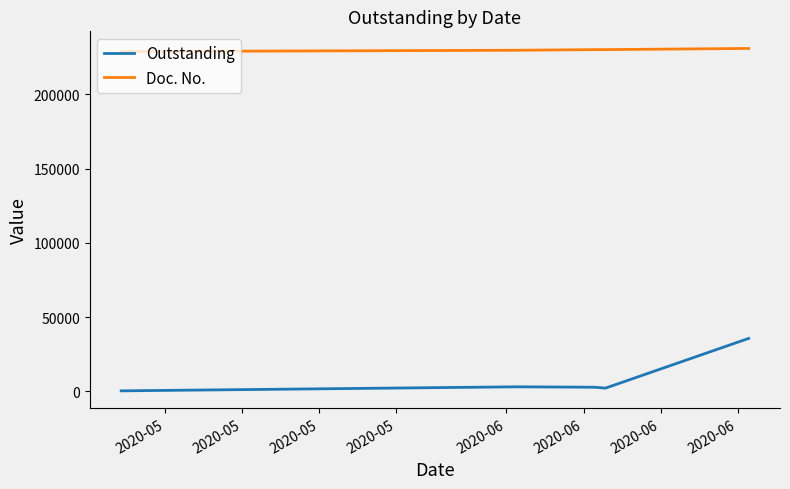

What is the minimum value for Doc. No.?

228722.0